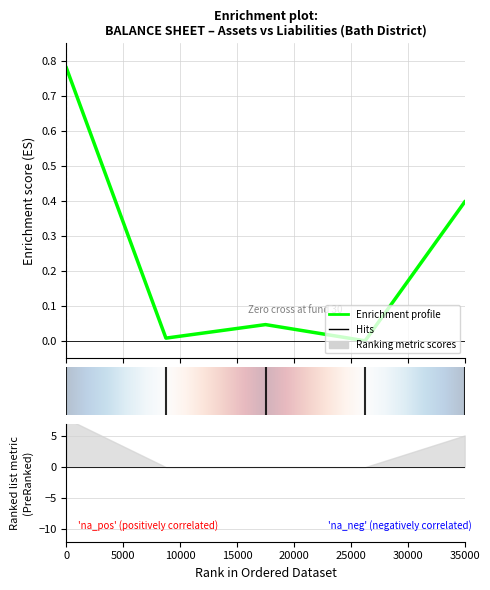

What is the sum of all values?

1.2